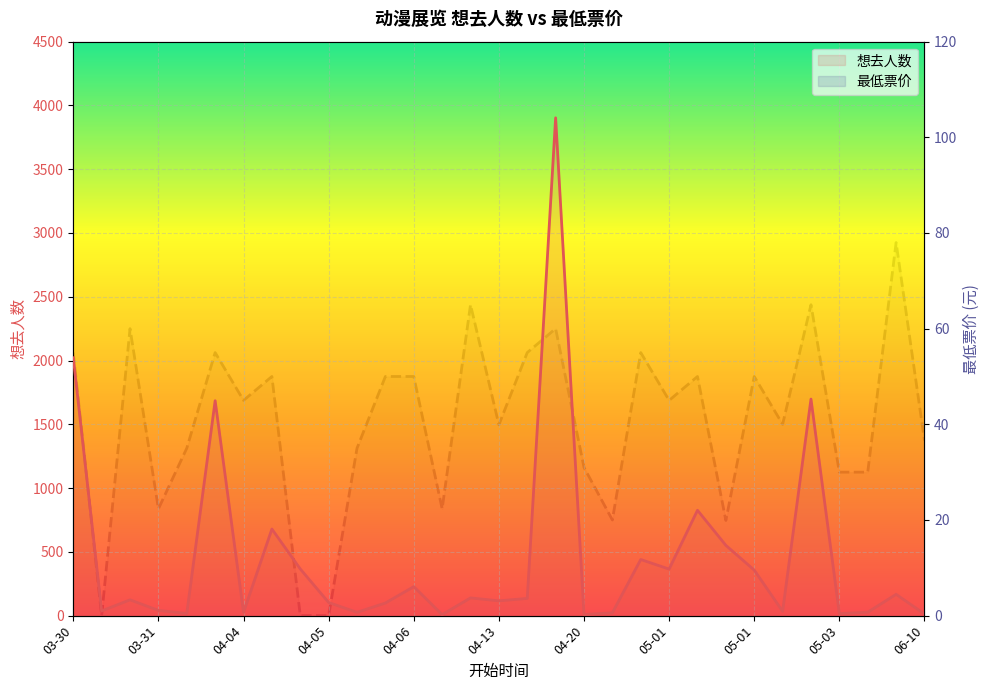

What is the maximum value shown in the chart?

3903.0